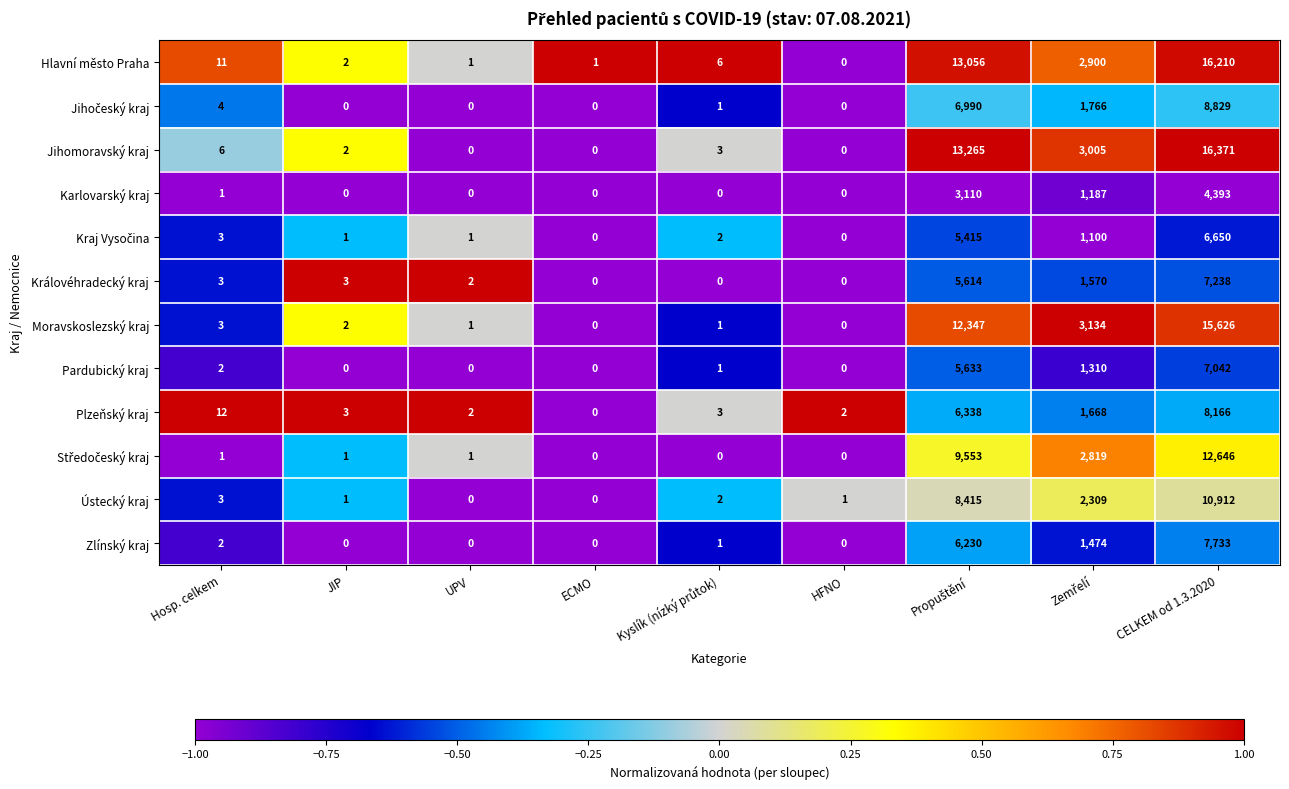

The value of Moravskoslezský kraj at ECMO is 0. True or false?

True